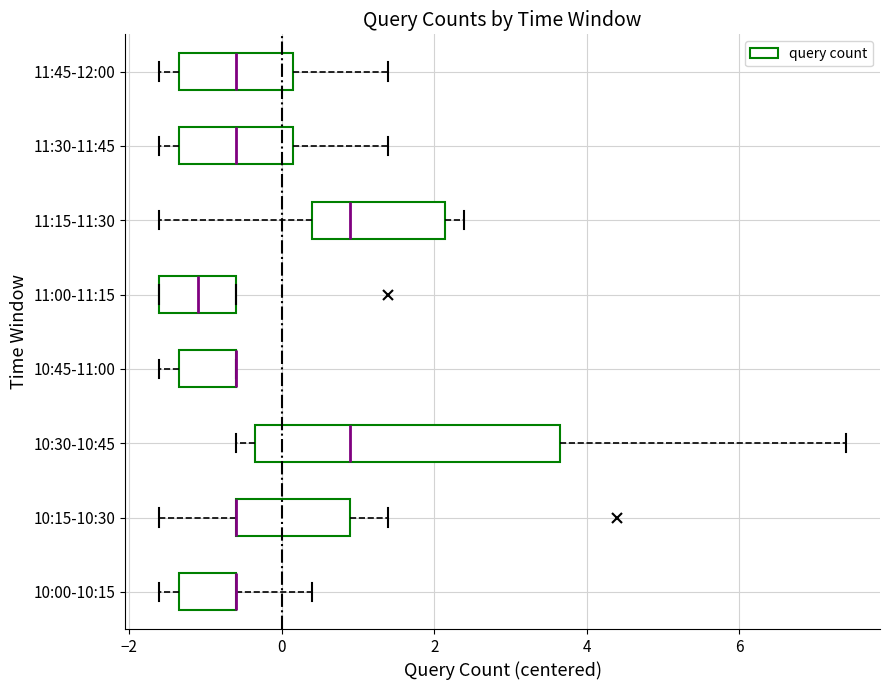

Which box is the widest, from its left edge to its right edge?

10:30-10:45